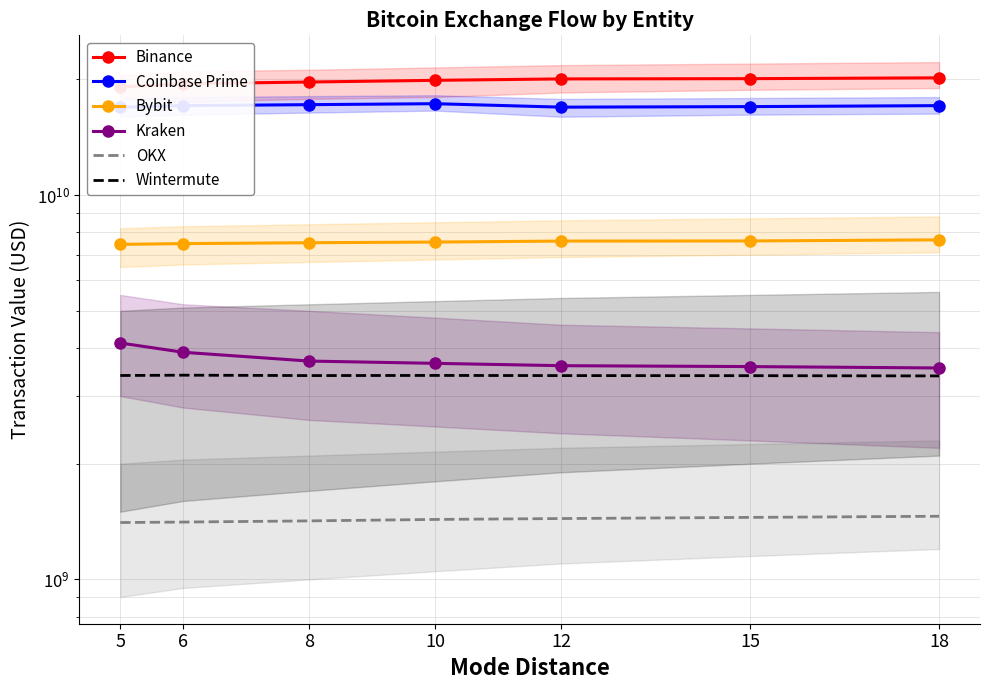

Rank the series by their maximum value, from highest to lowest.

Binance, Coinbase Prime, Bybit, Kraken, Wintermute, OKX